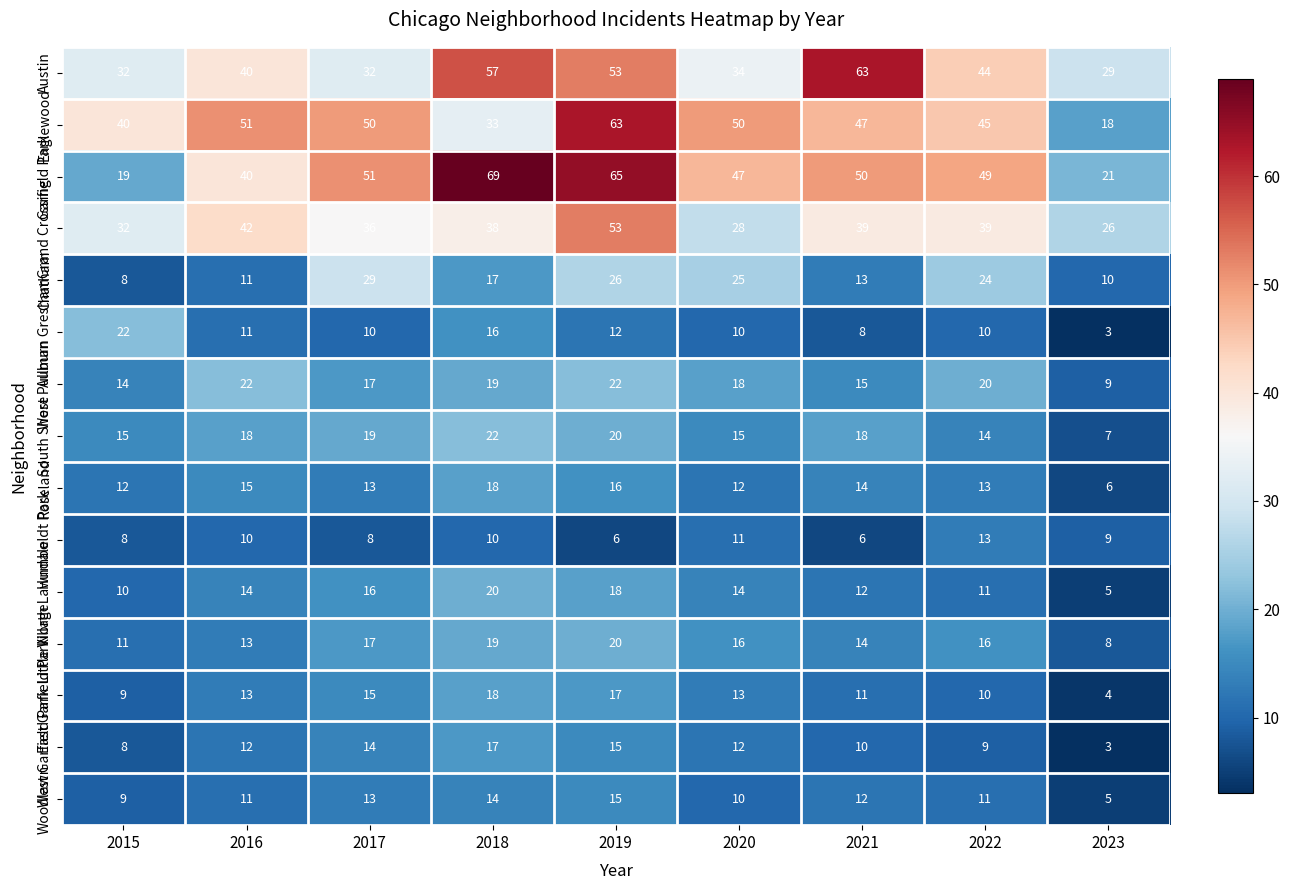

What is the greatest value displayed?

69